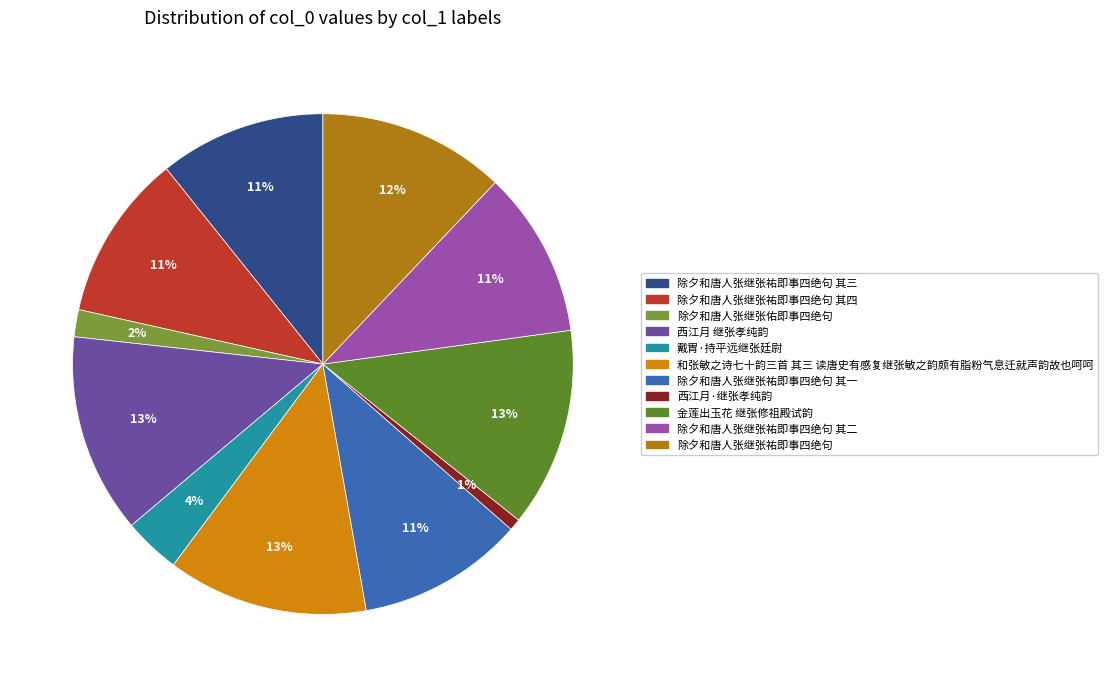

How many slices are in this pie chart?

11